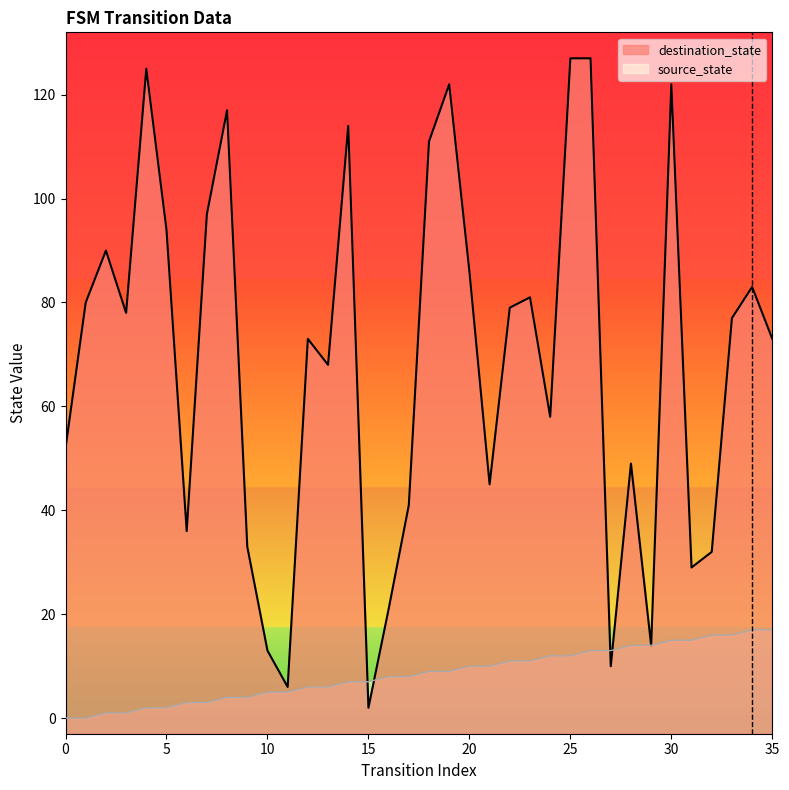

Reading right to left, extract all data points from this chart.

source_state: 17	17	16	16	15	15	14	14	13	13	12	12	11	11	10	10	9	9	8	8	7	7	6	6	5	5	4	4	3	3	2	2	1	1	0	0
destination_state: 73	83	77	32	29	122	14	49	10	127	127	58	81	79	45	86	122	111	41	21	2	114	68	73	6	13	33	117	97	36	94	125	78	90	80	52